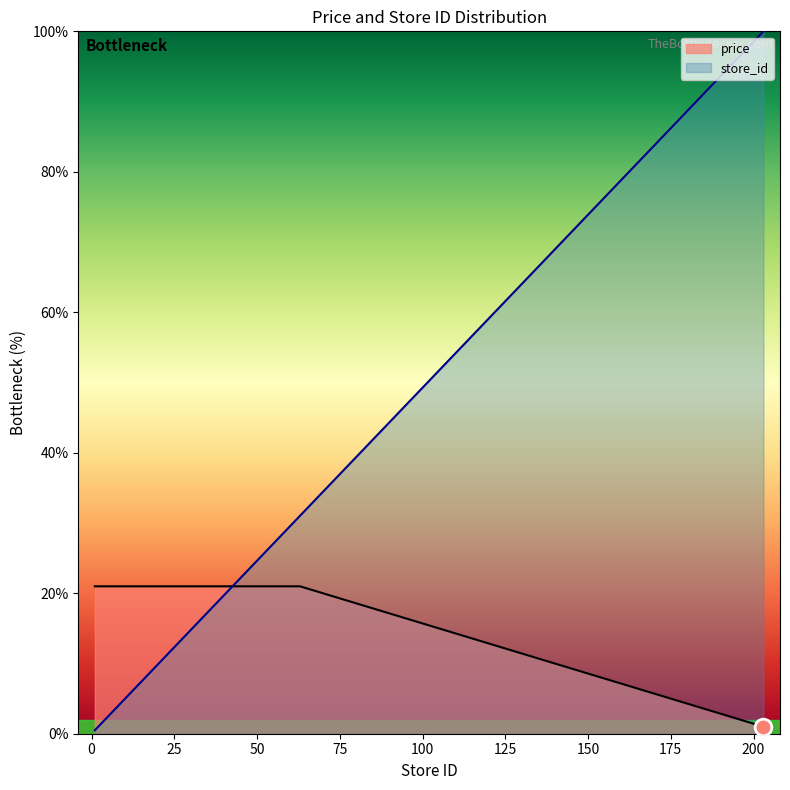

Does the chart have visible grid lines?

No